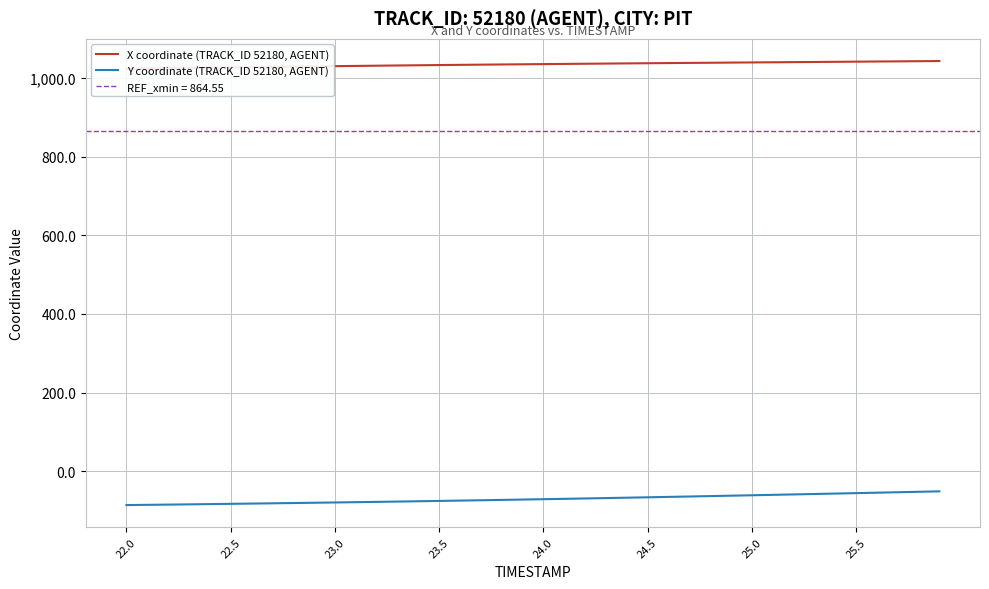

What is the highest value of the Y coordinate (TRACK_ID 52180, AGENT) series?

-51.5